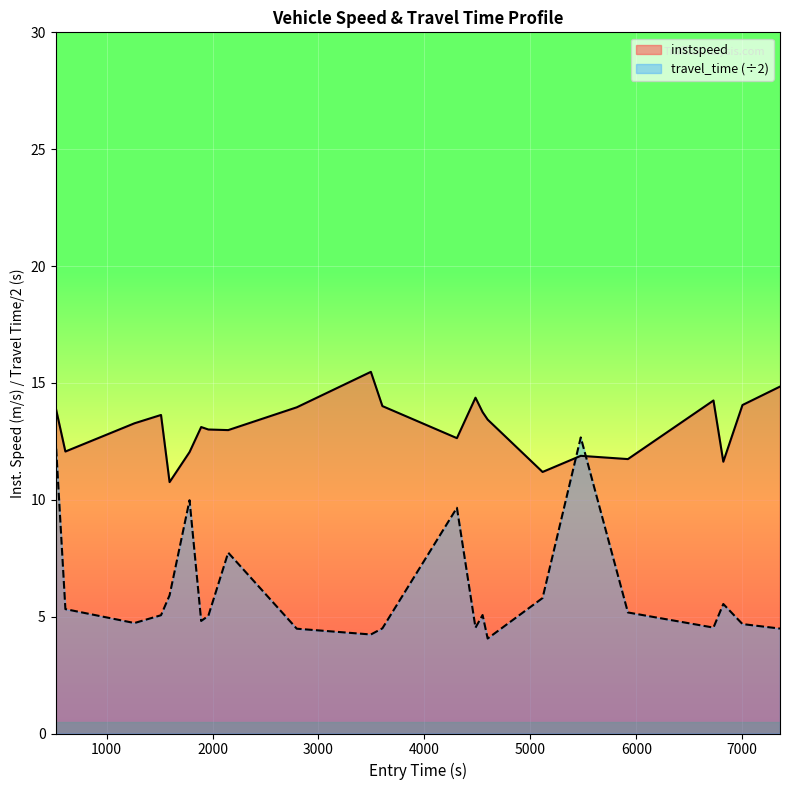

What is the value of the 12th point from the left?

14.0